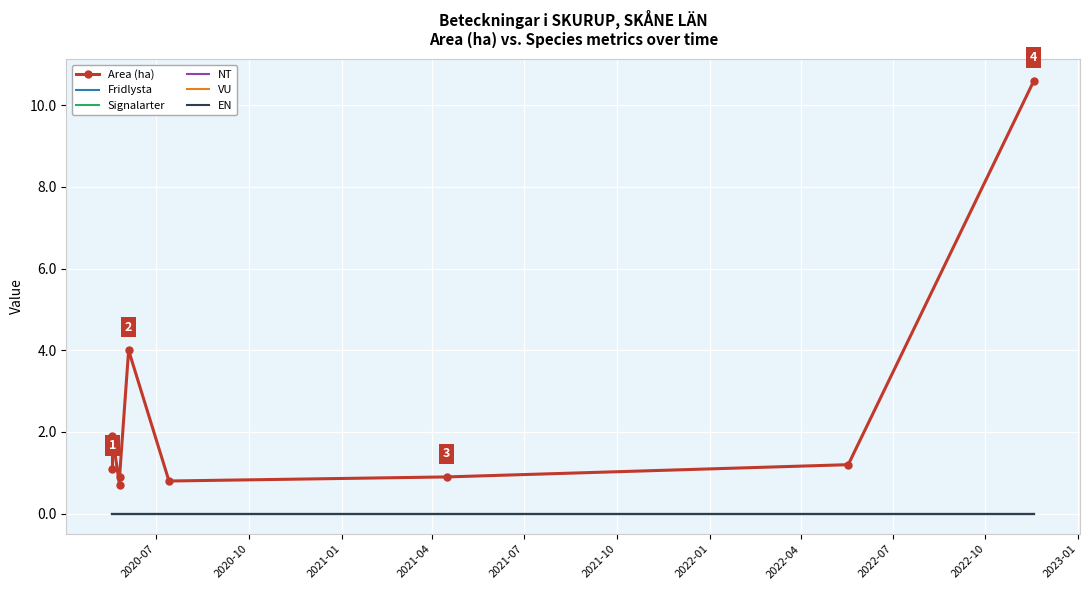

What are all the series names shown in the legend?

Area (ha), Fridlysta, Signalarter, NT, VU, EN